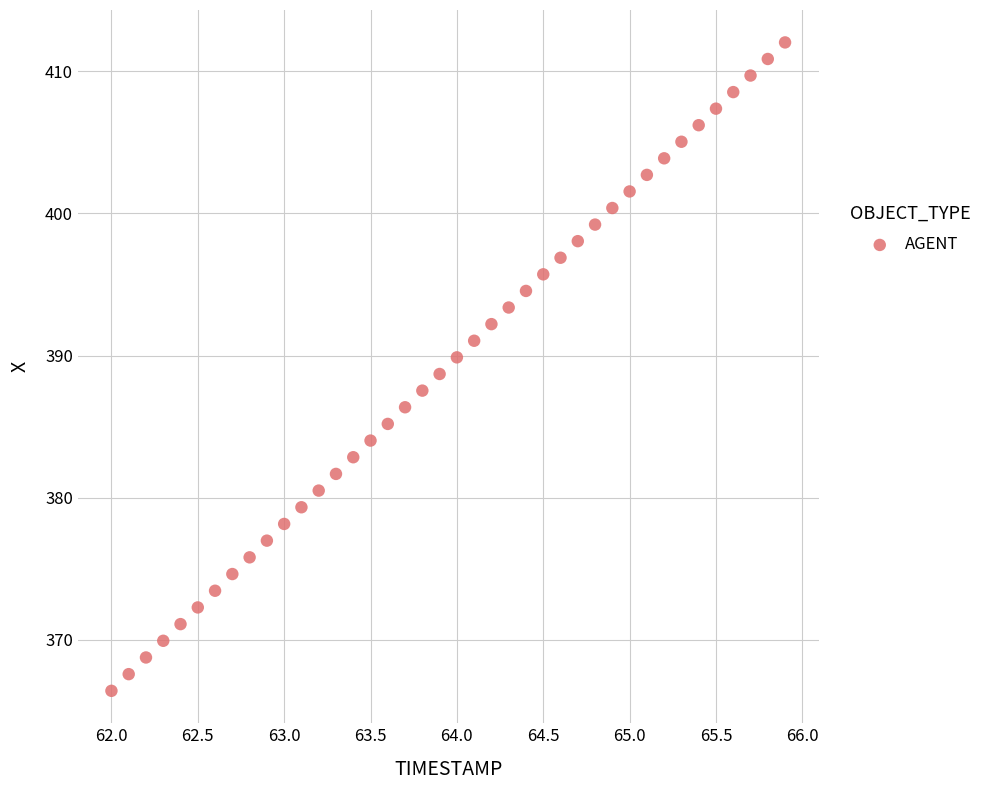

What is the range of Y values (max minus min)?

45.6